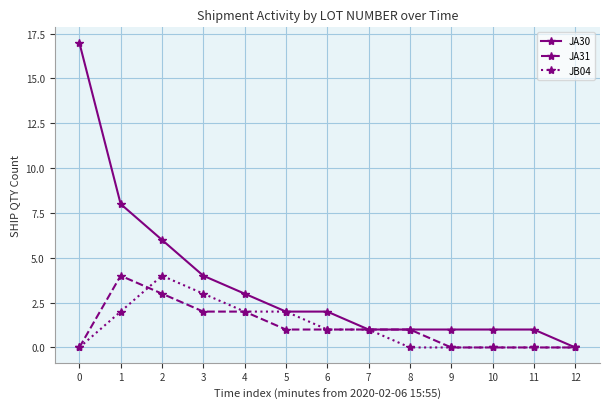

True or false: JA31 has more than 0 points higher than both neighbors.

True